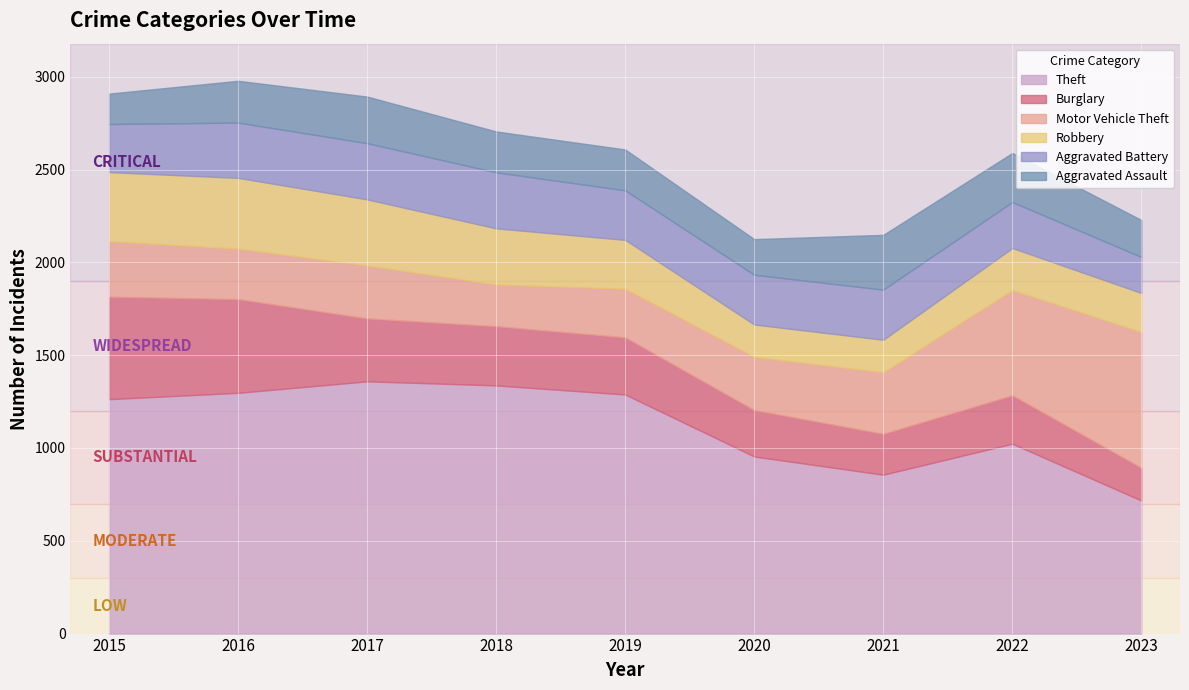

Reading right to left, extract all data points from this chart.

Theft: 717	1023	856	954	1288	1337	1359	1297	1263
Burglary: 176	261	220	250	308	319	339	505	552
Motor Vehicle Theft: 732	567	332	287	262	225	285	272	299
Robbery: 210	226	175	174	263	302	356	381	372
Aggravated Battery: 194	248	270	268	267	302	303	298	259
Aggravated Assault: 199	264	295	192	220	220	251	225	164